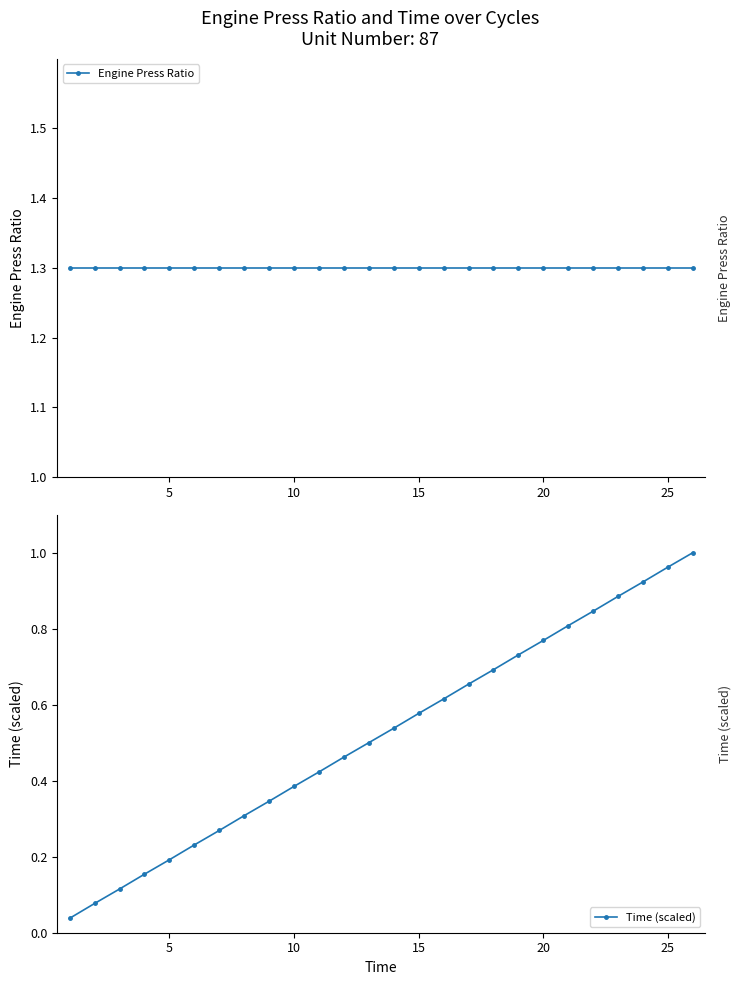

True or false: Engine Press Ratio and Time (scaled) cross at least once.

False